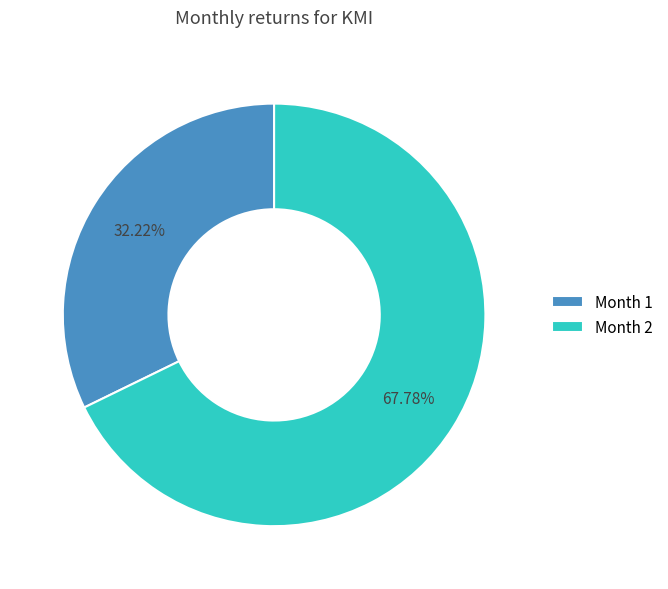

Does any single category account for the majority?

Yes